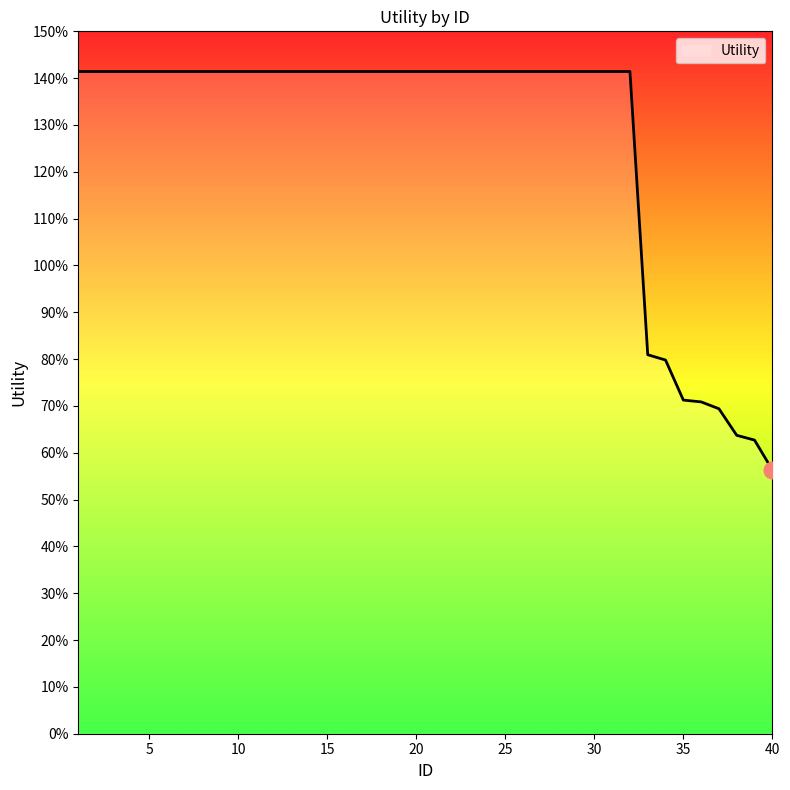

Is this an area chart (filled region under the line)?

Yes